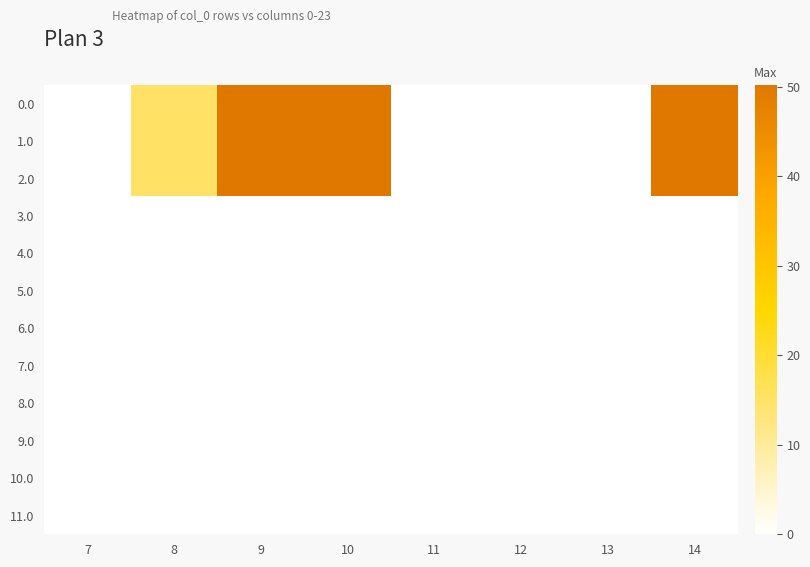

Count the number of data series in this chart.

12